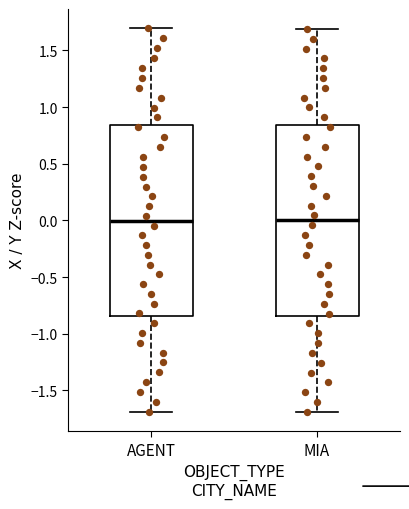

Reading left to right, transcribe this box plot: for each box, give where its median line is, the range the box spans, and where its two whiskers end, as read against the y-axis. The values are not printed on the chart, so give them approximately, as read against the axis.

AGENT: median 0.00, box -0.85 to 0.85, whiskers -1.70 to 1.70
MIA: median 0.00, box -0.85 to 0.85, whiskers -1.70 to 1.70